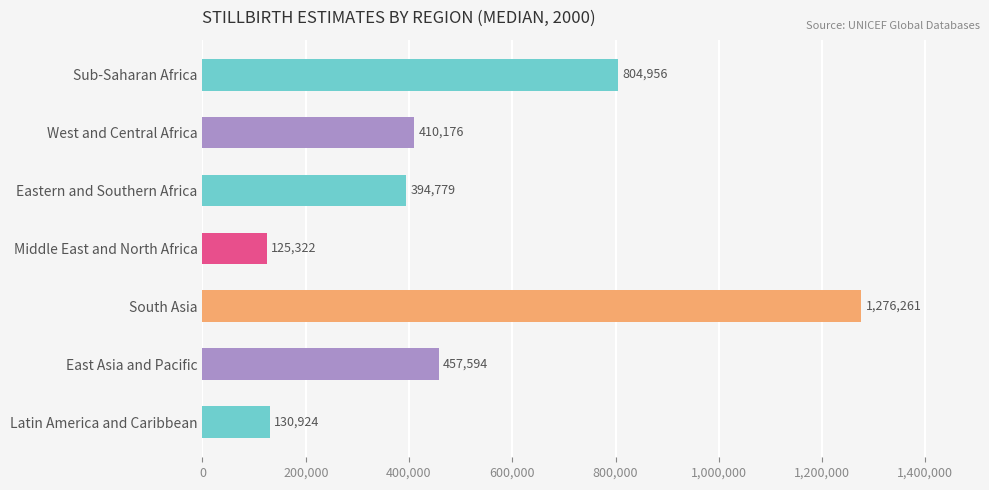

How many values are below 410176?

3